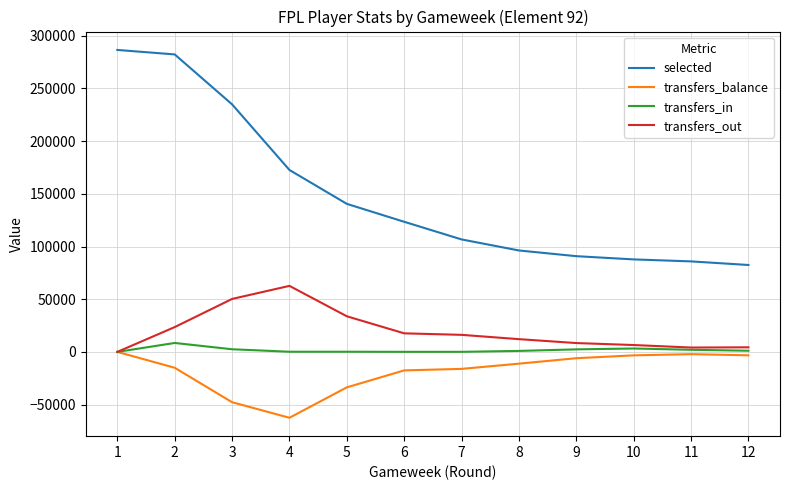

The value of selected at 3 is 234868. True or false?

True